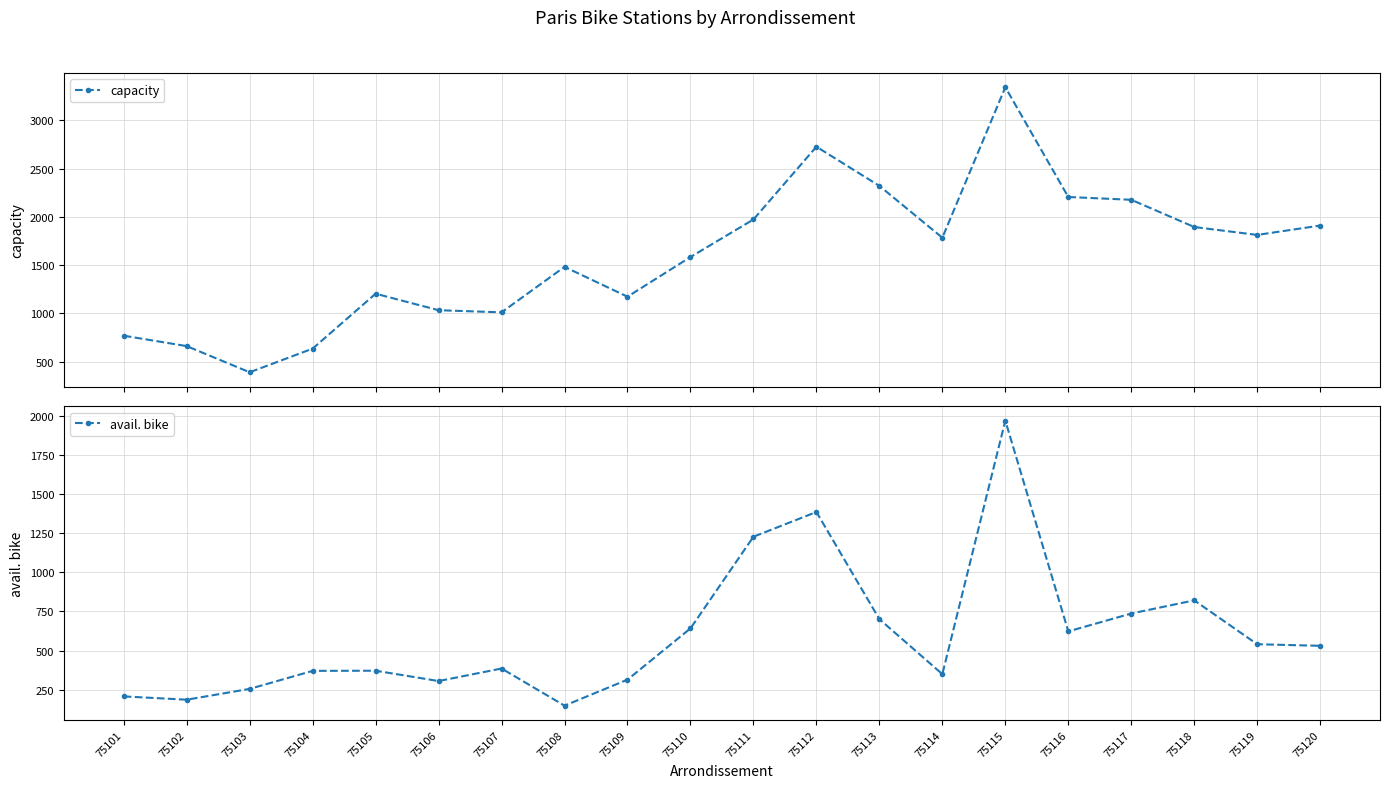

True or false: avail. bike and capacity intersect in this chart.

False